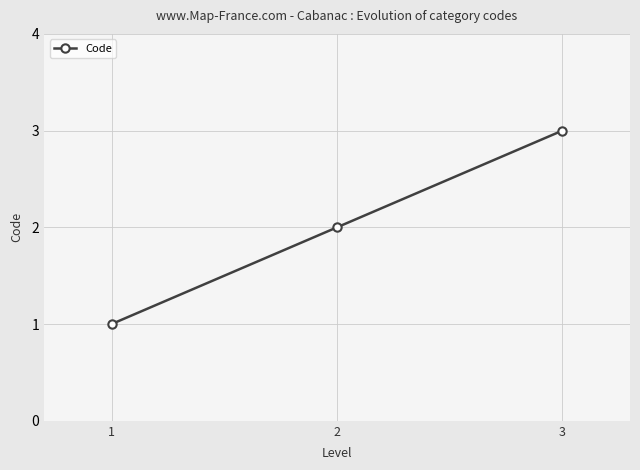

Does the chart display data point markers on the line(s)?

Yes